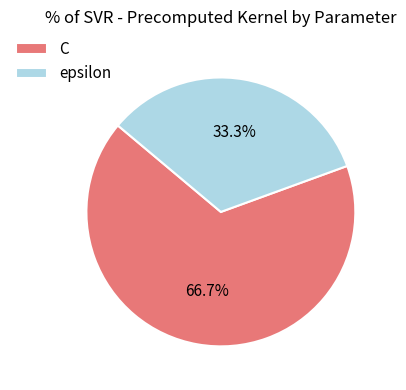

How many slices are in this pie chart?

2